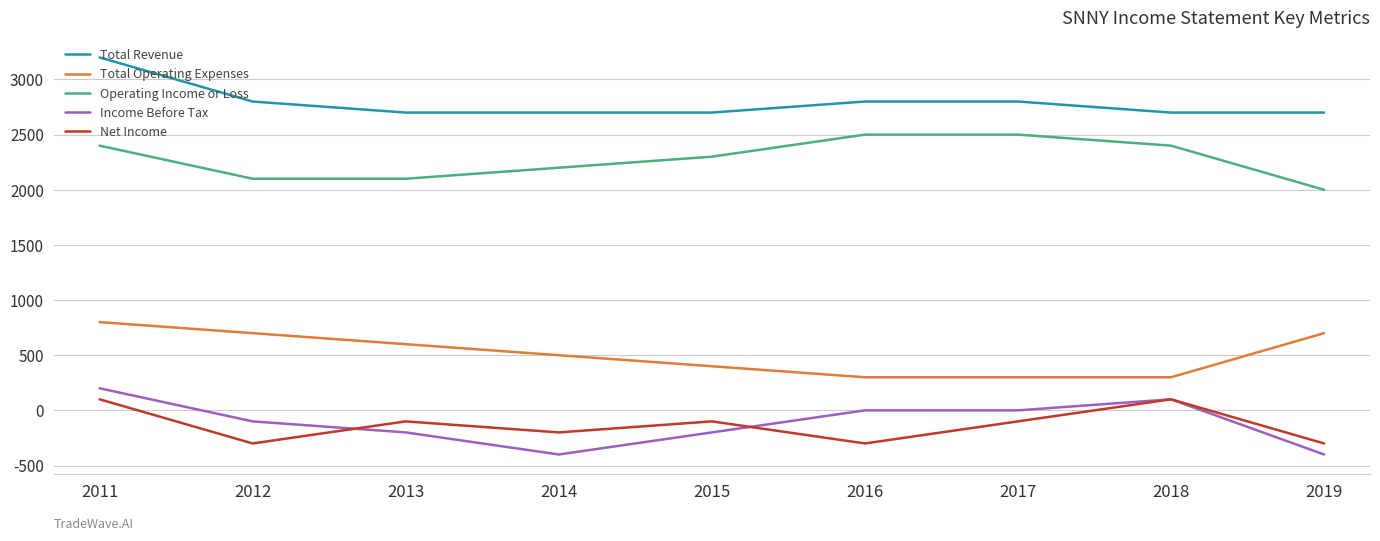

Which series changed the most between 2017 and 2019?

Operating Income or Loss